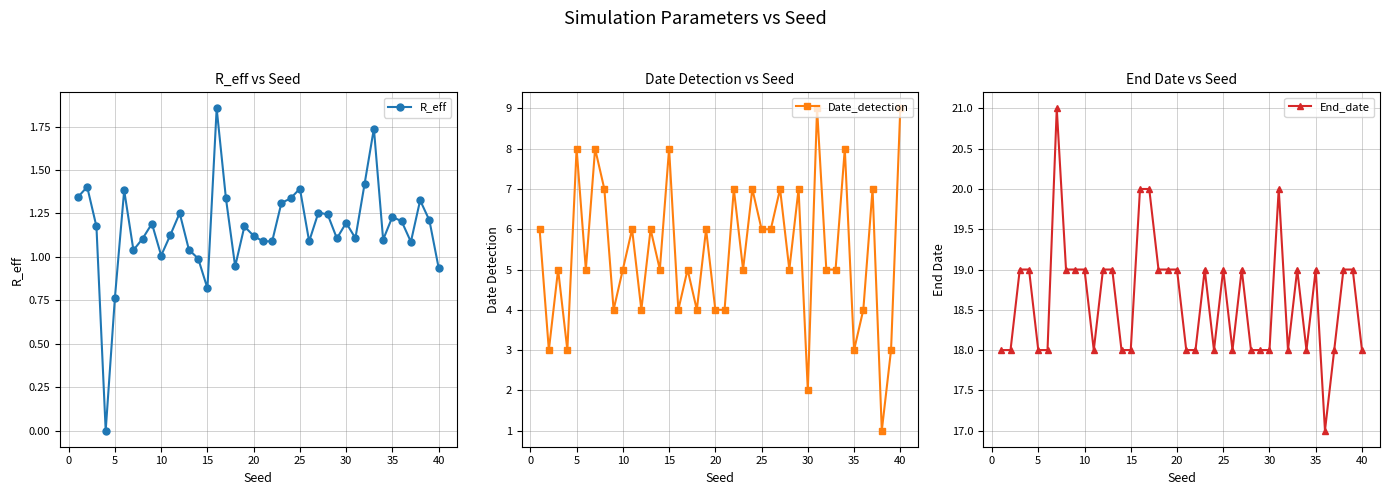

What is the average value of the End_date series?

18.6